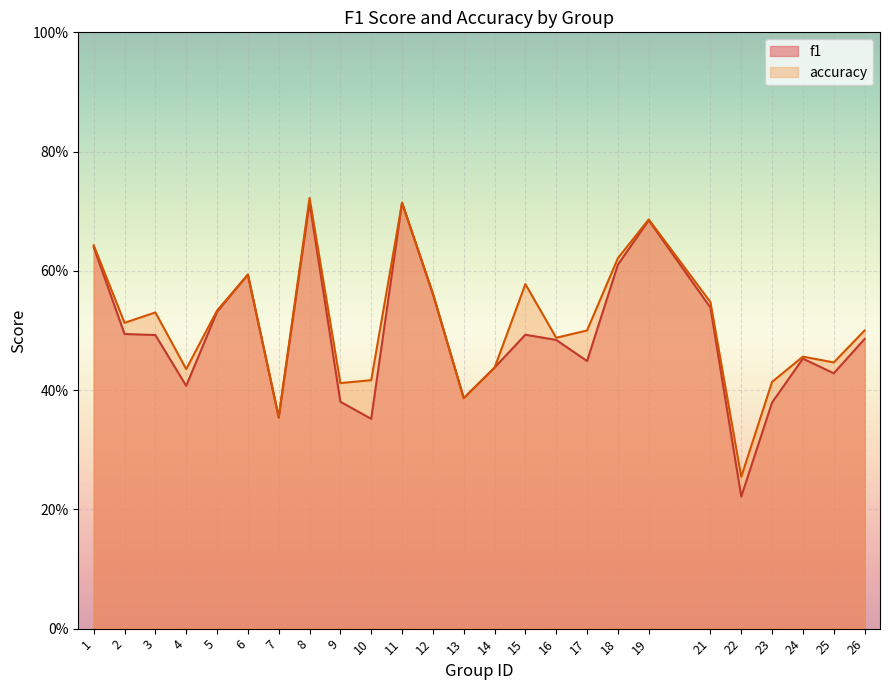

Where is the first local maximum for accuracy?

3